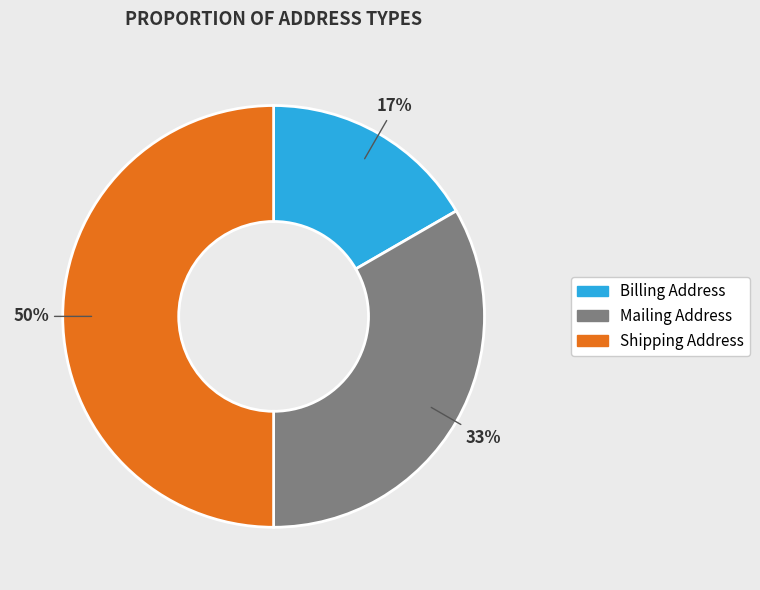

Count the number of slices in the pie.

3